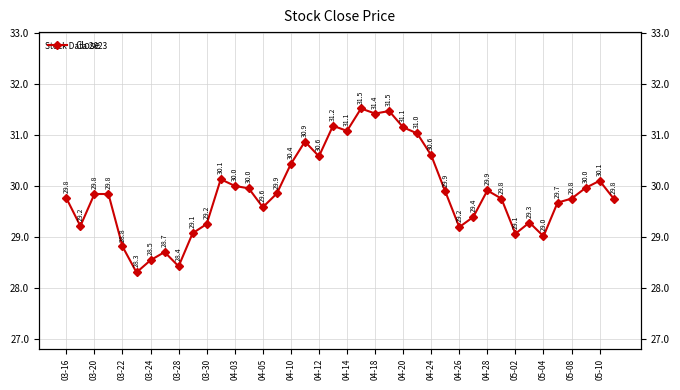

What is the value of the 9th point from the left?

28.4